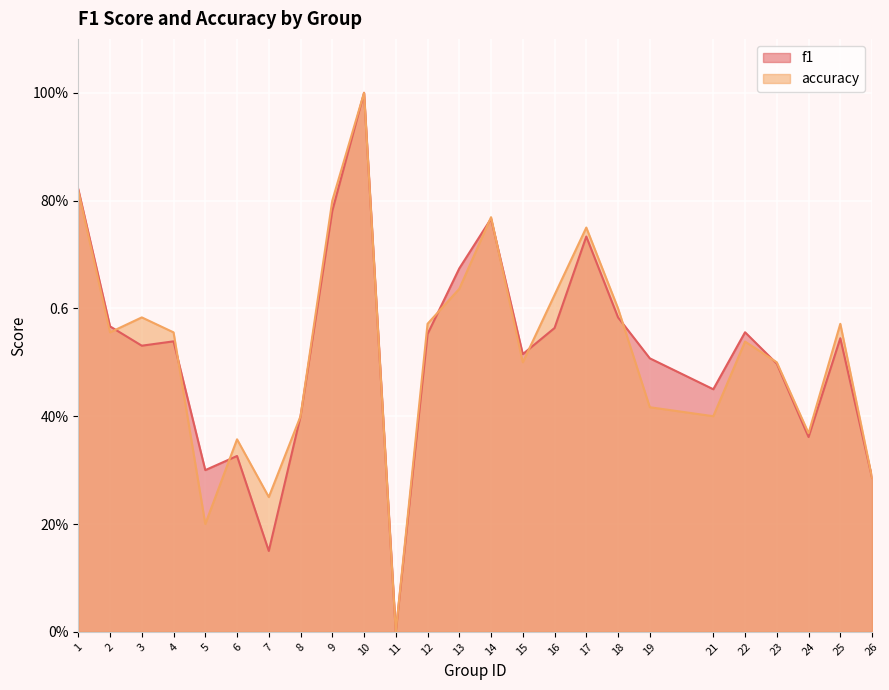

Is the value of f1 at 15 greater than the value of accuracy at 13?

No